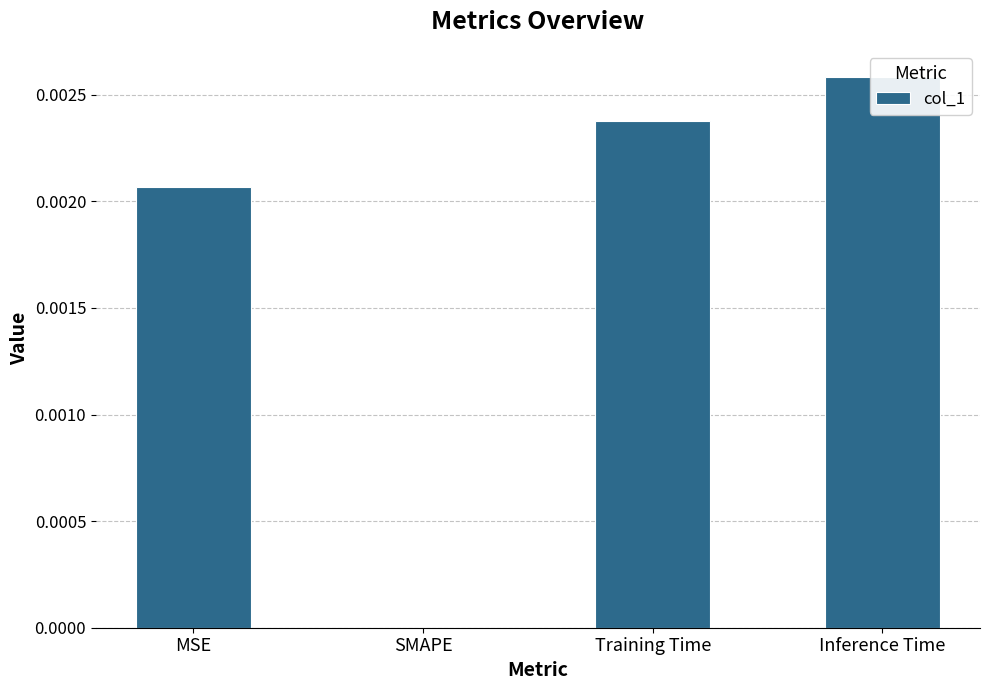

List the labels in order of value, smallest first.

SMAPE, MSE, Training Time, Inference Time